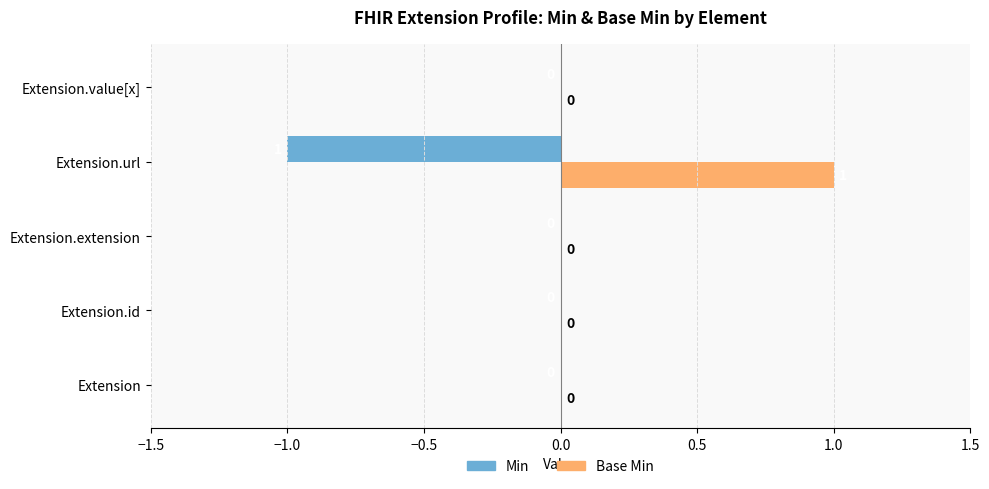

The Base Min series shows 0 at Extension. True or false?

True